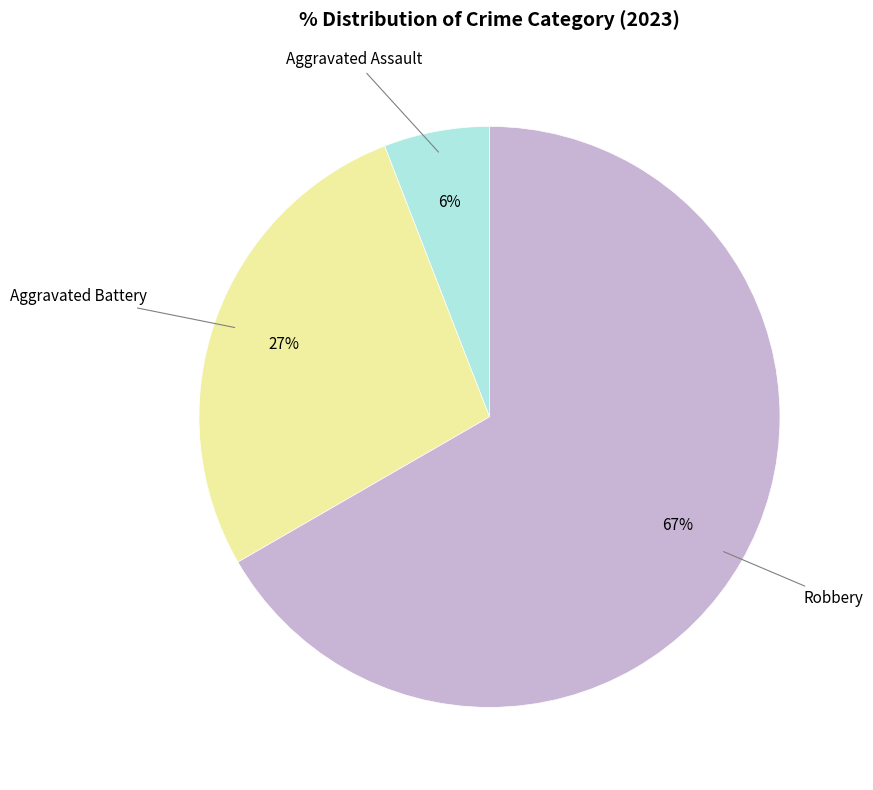

To the nearest percent, what is the difference between the largest and smallest slice percentages?

61%